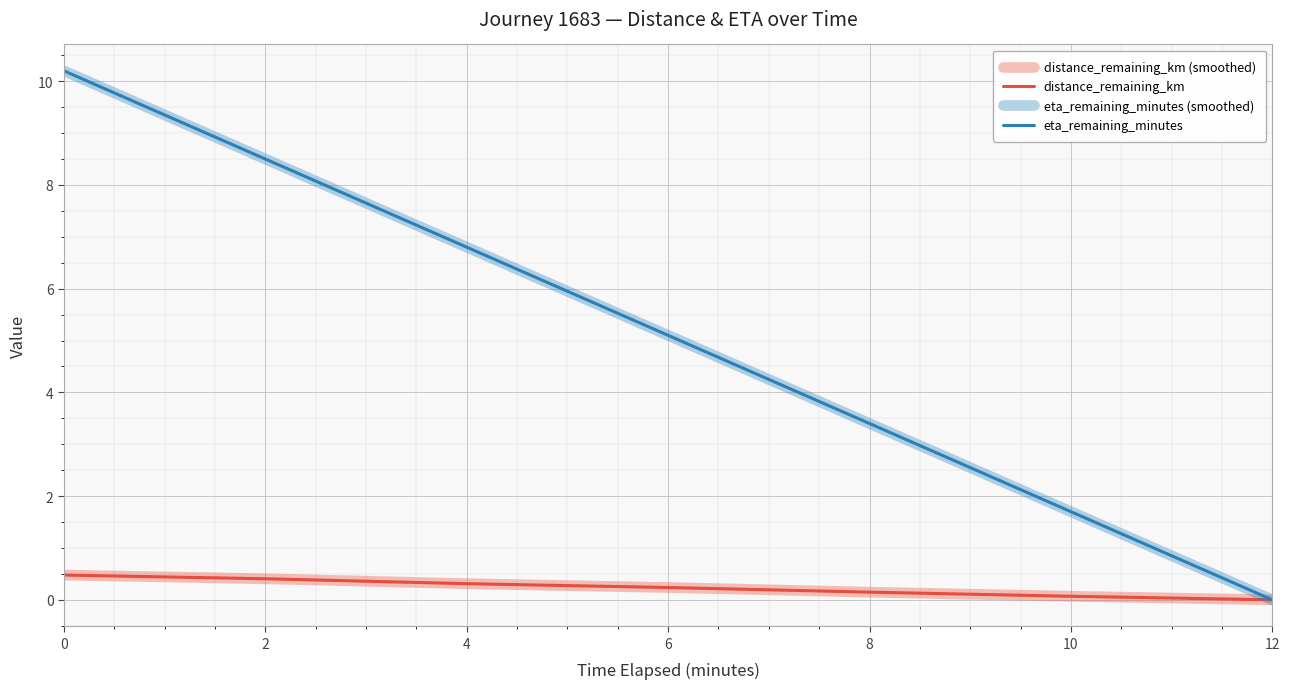

Which category has the lowest value in the eta_remaining_minutes series?

12